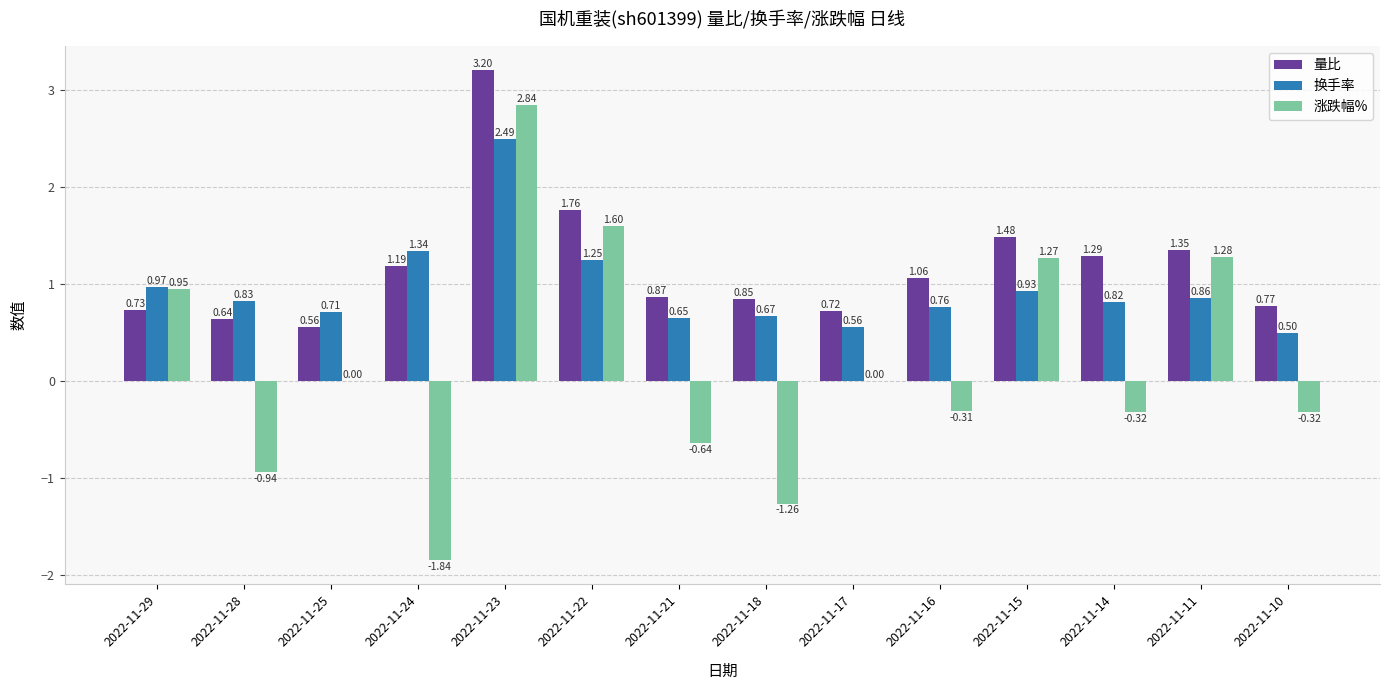

Which series has the largest total across all categories?

量比